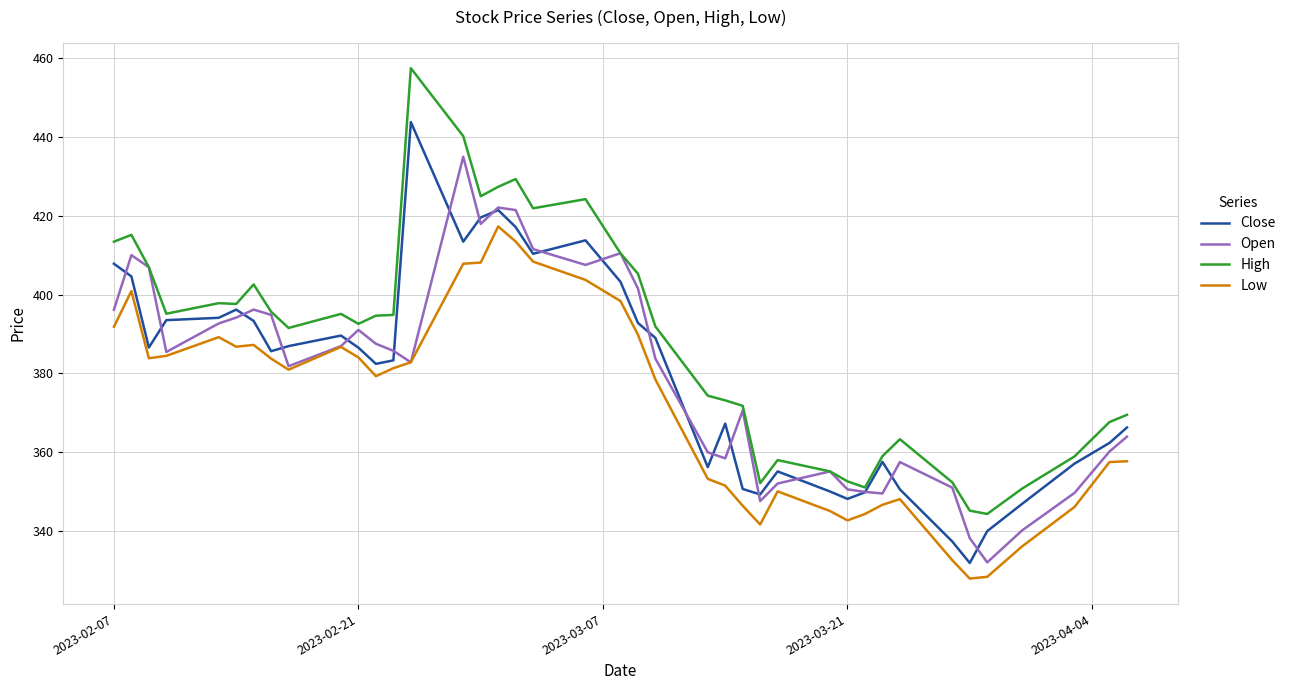

What is the maximum value for High?

457.4